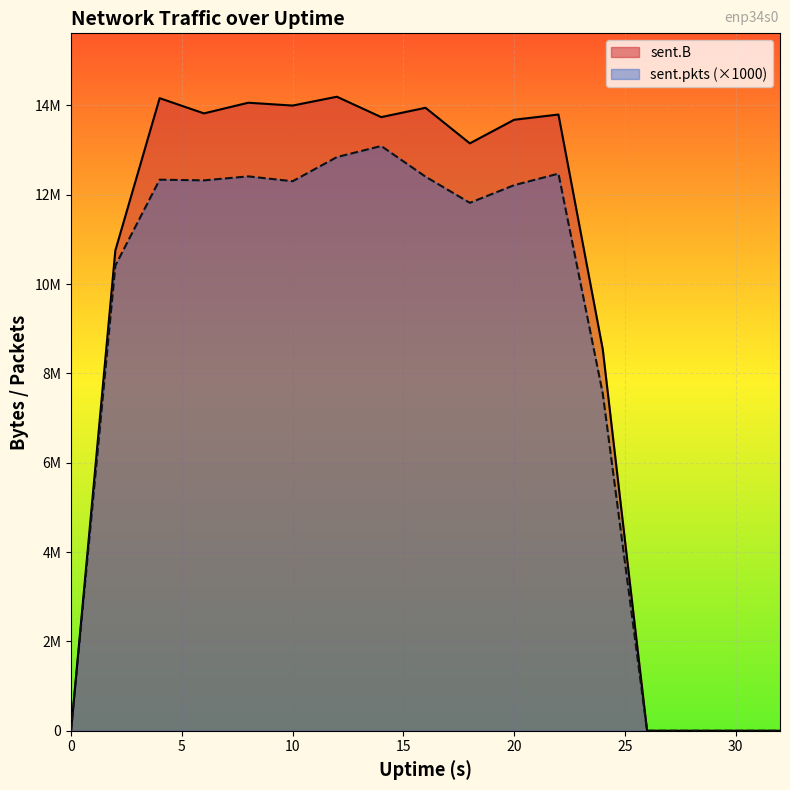

Reading left to right, transcribe all the data shown in this chart.

sent.B: 0=0	2=10753418	4=14164083	6=13823004	8=14062088	10=13998593	12=14196149	14=13739924	16=13948588	18=13152182	20=13680339	22=13797716	24=8539805	26=0	28=0	30=0	32=0
sent.pkts: 0=0	2=10416000	4=12339000	6=12324000	8=12413000	10=12304000	12=12845000	14=13093000	16=12407000	18=11821000	20=12216000	22=12474000	24=7550000	26=0	28=0	30=0	32=0